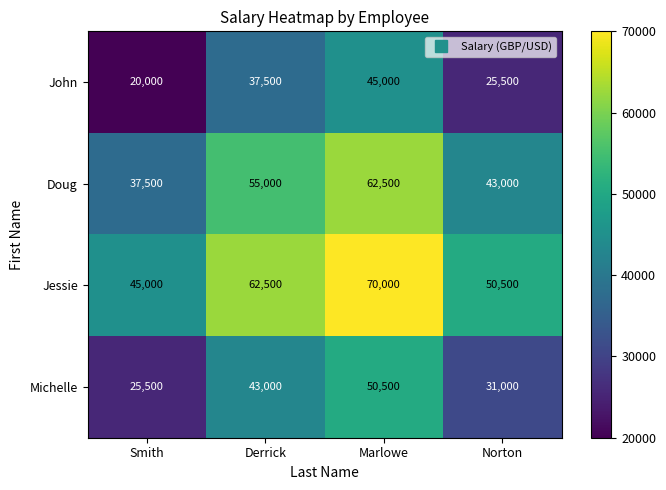

At which category is the sum across all series the highest?

Marlowe